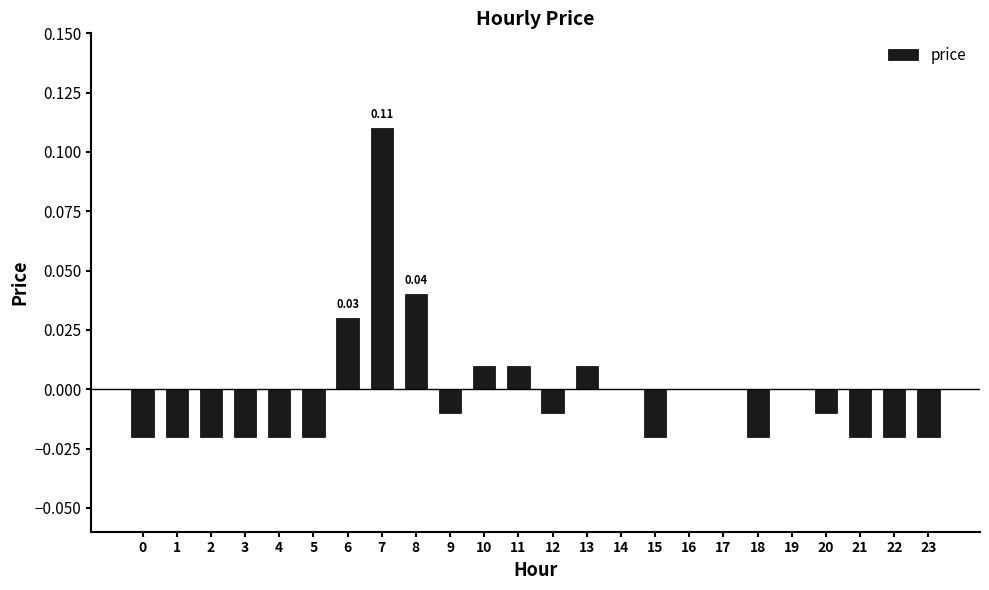

Between 15 and 13, which is larger?

13